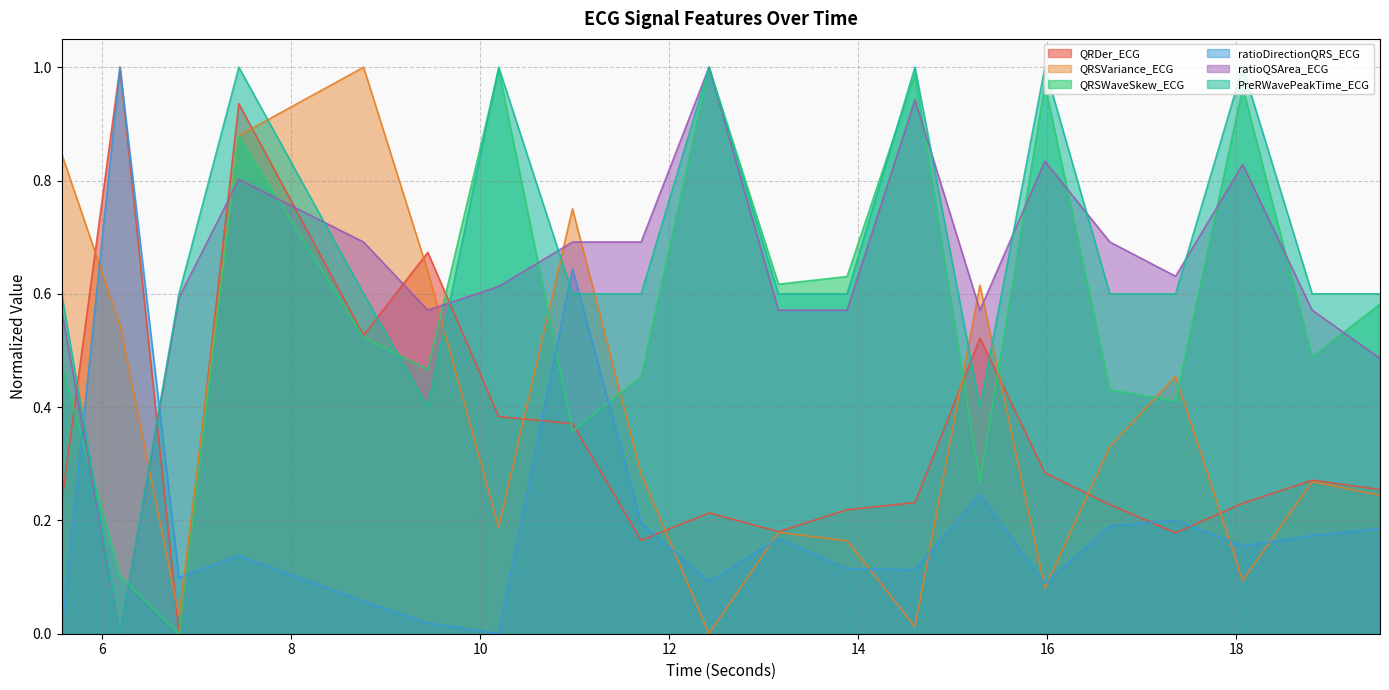

What is the label of the 18th point from the right?

6.8125